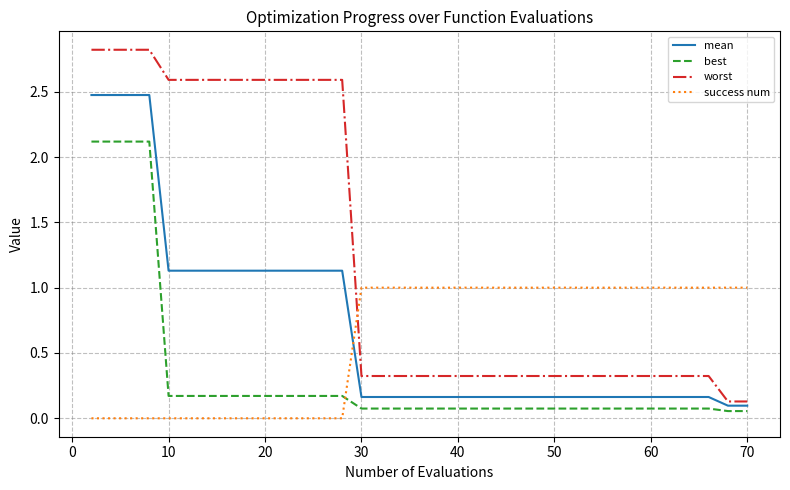

What is the difference between the maximum and minimum values in the worst series?

2.7